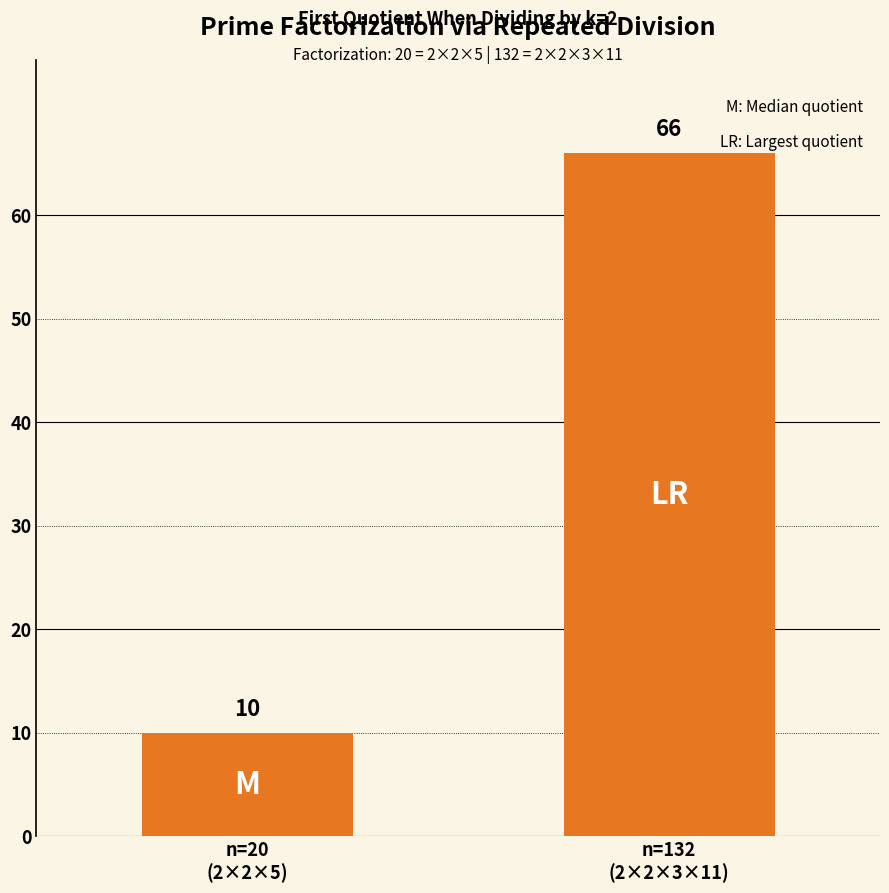

What is the label of the 1st bar from the left?

n=20
(2×2×5)